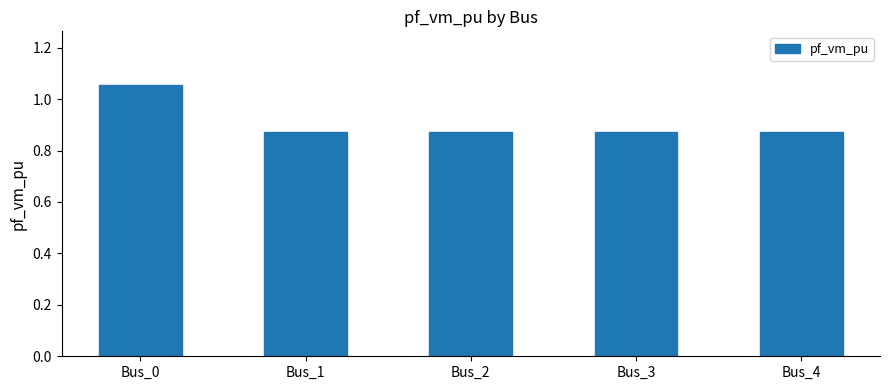

What is the difference between the values at Bus_2 and Bus_0?

0.2